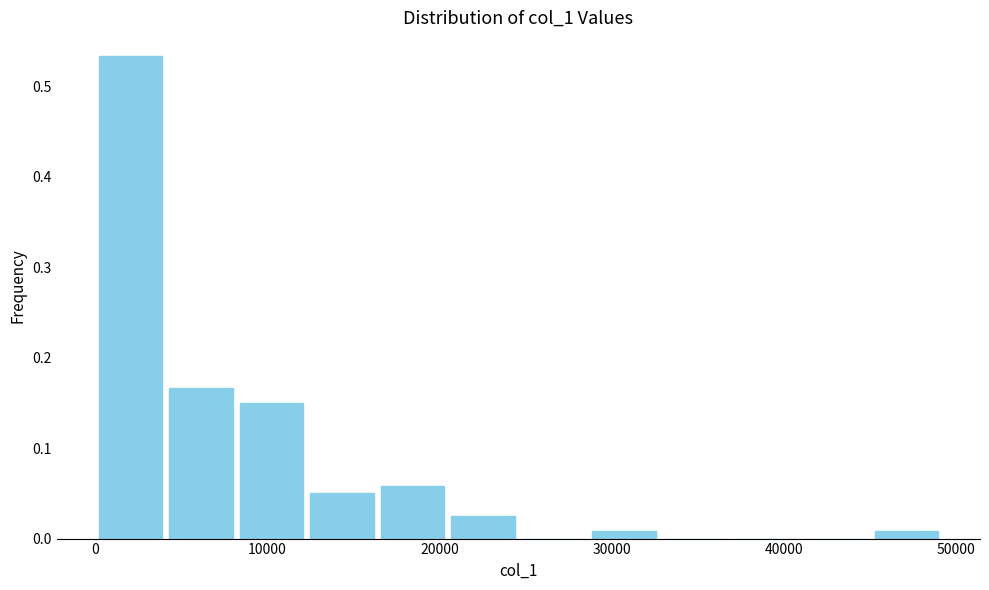

Reading left to right, list every bar in this chart as the range it spans on the x-axis followed by its height. Neither the bar edges nor the heights are printed on the chart, so give them approximately, as read against the axes.

0 to 4000: 0.53
4000 to 8000: 0.17
8000 to 12000: 0.15
12000 to 16000: 0.05
16000 to 20000: 0.06
20000 to 25000: 0.03
25000 to 29000: 0
29000 to 33000: under 0.01
33000 to 37000: 0
37000 to 41000: 0
41000 to 45000: 0
45000 to 49000: under 0.01